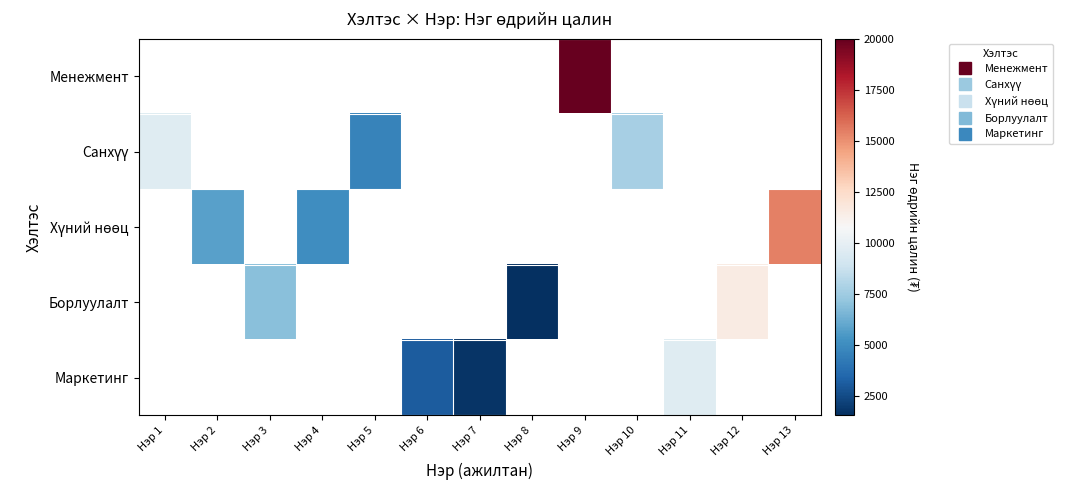

Which series has the largest range (max minus min)?

Санхүү